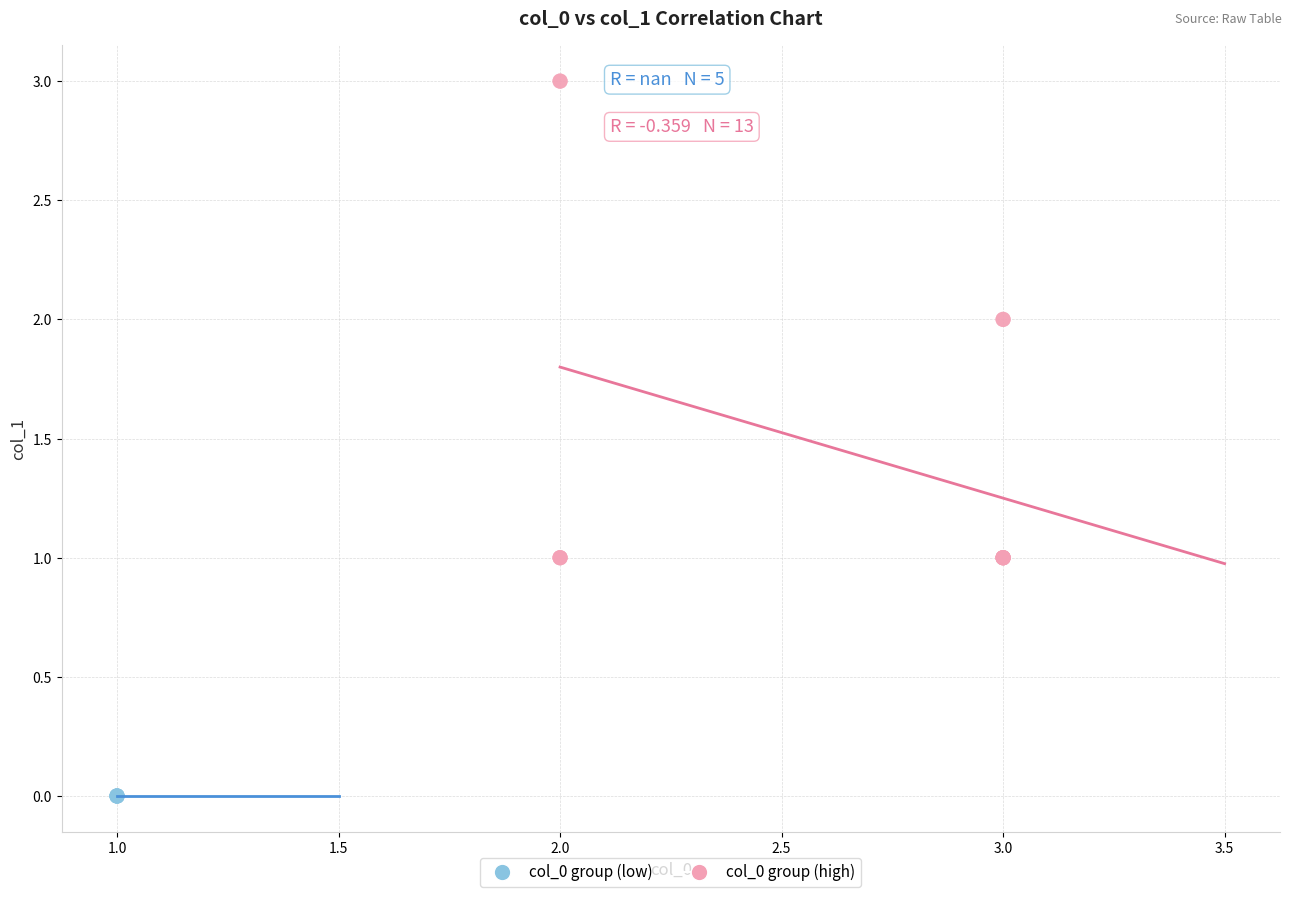

Which series contains the highest Y value?

col_0 group (high)